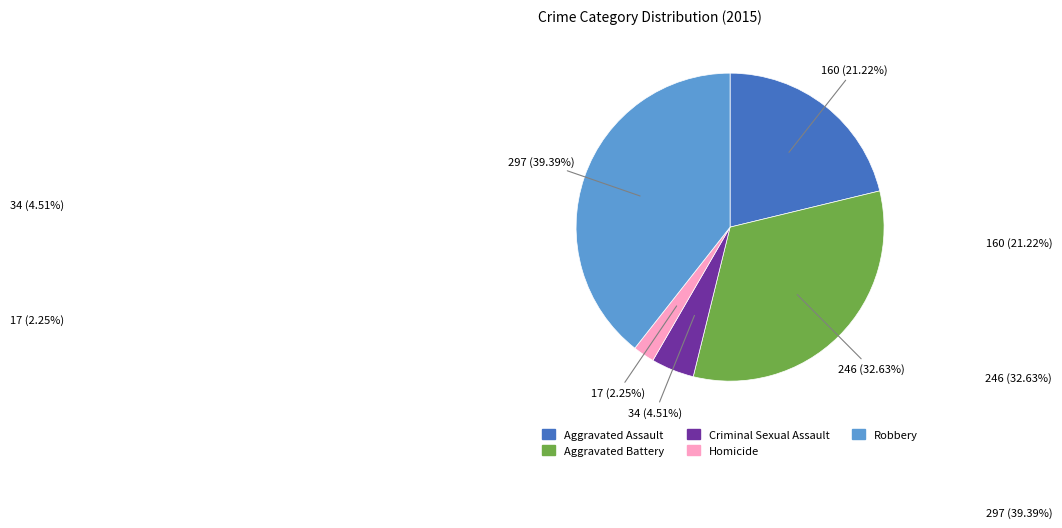

Rank the categories by value from highest to lowest.

Robbery, Aggravated Battery, Aggravated Assault, Criminal Sexual Assault, Homicide